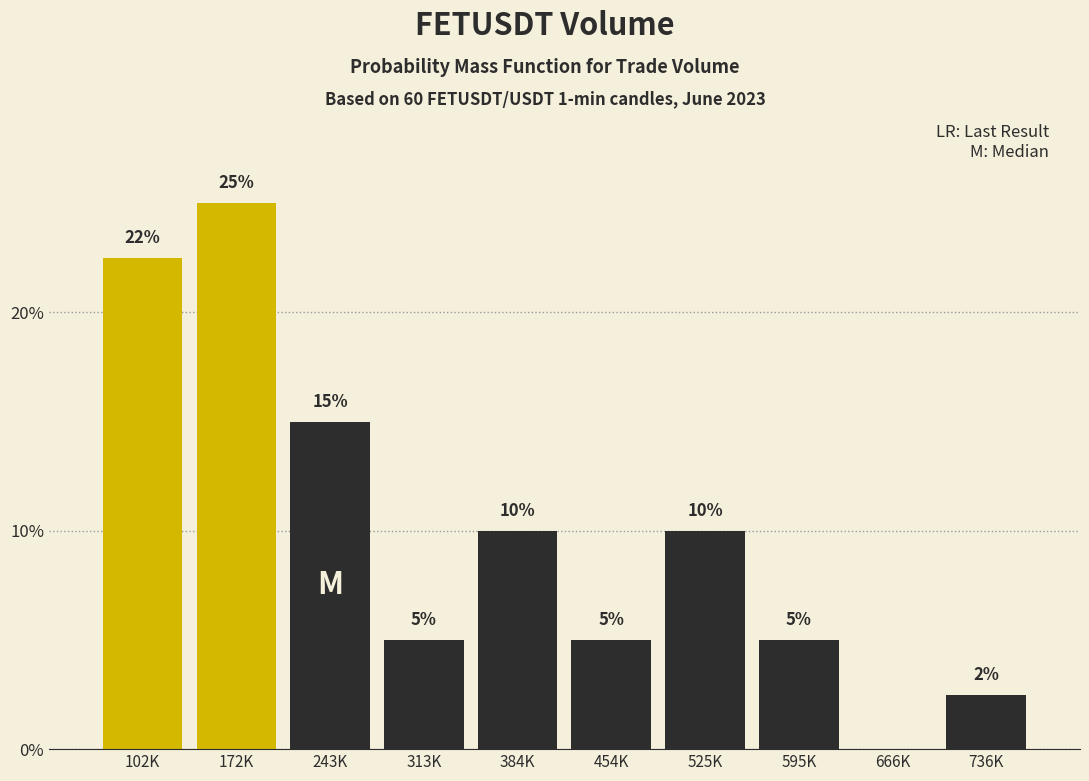

Which has a higher value, 525K or 102K?

102K